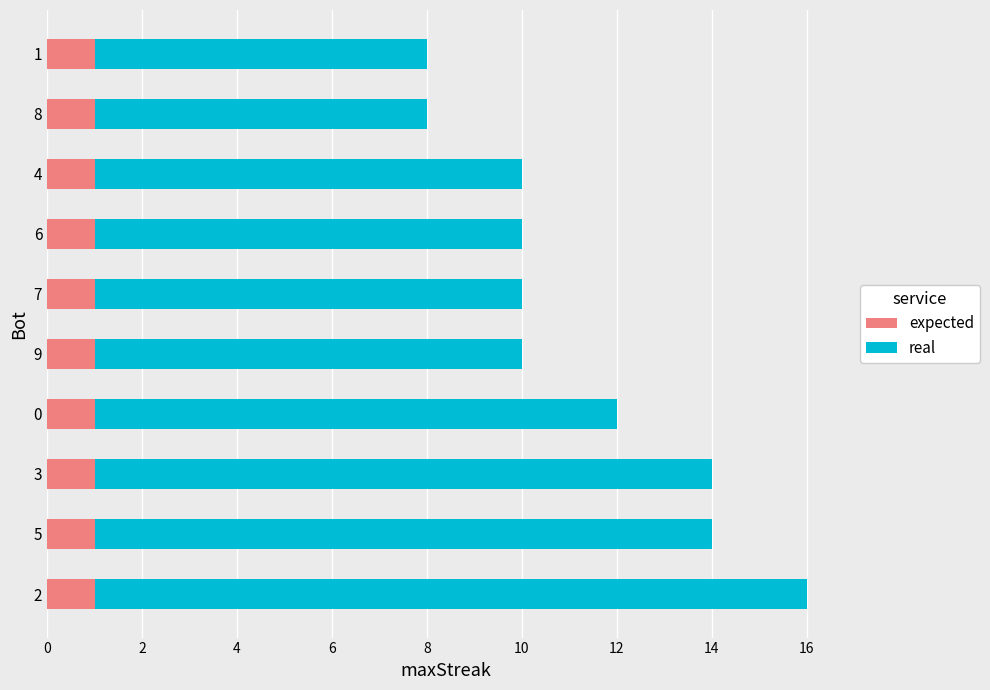

Rank the series by their maximum value, from lowest to highest.

expected, real